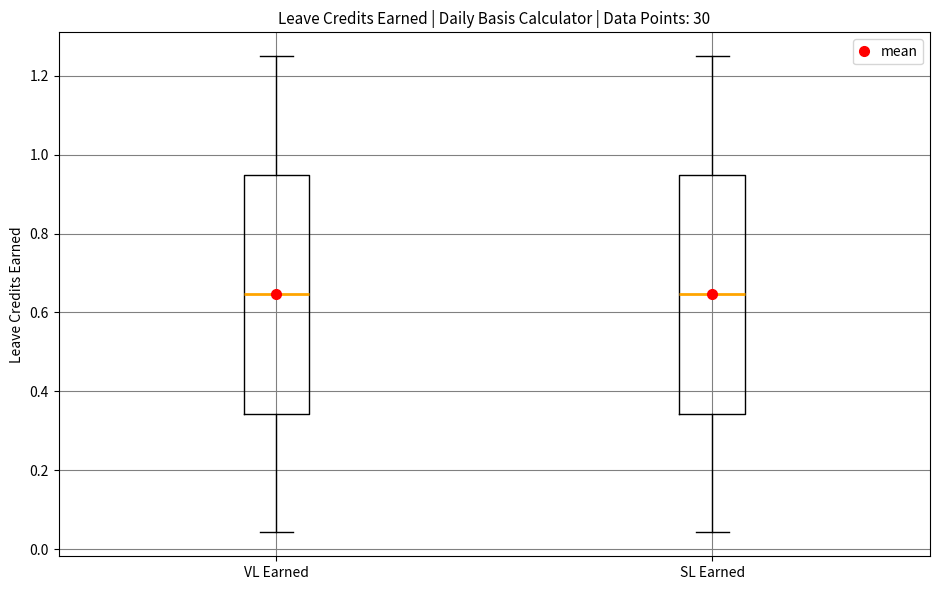

Reading left to right, transcribe this box plot: for each box, give where its median line is, the range the box spans, and where its two whiskers end, as read against the y-axis. The values are not printed on the chart, so give them approximately, as read against the axis.

VL Earned: median 0.64, box 0.34 to 0.94, whiskers 0.04 to 1.26
SL Earned: median 0.64, box 0.34 to 0.94, whiskers 0.04 to 1.26